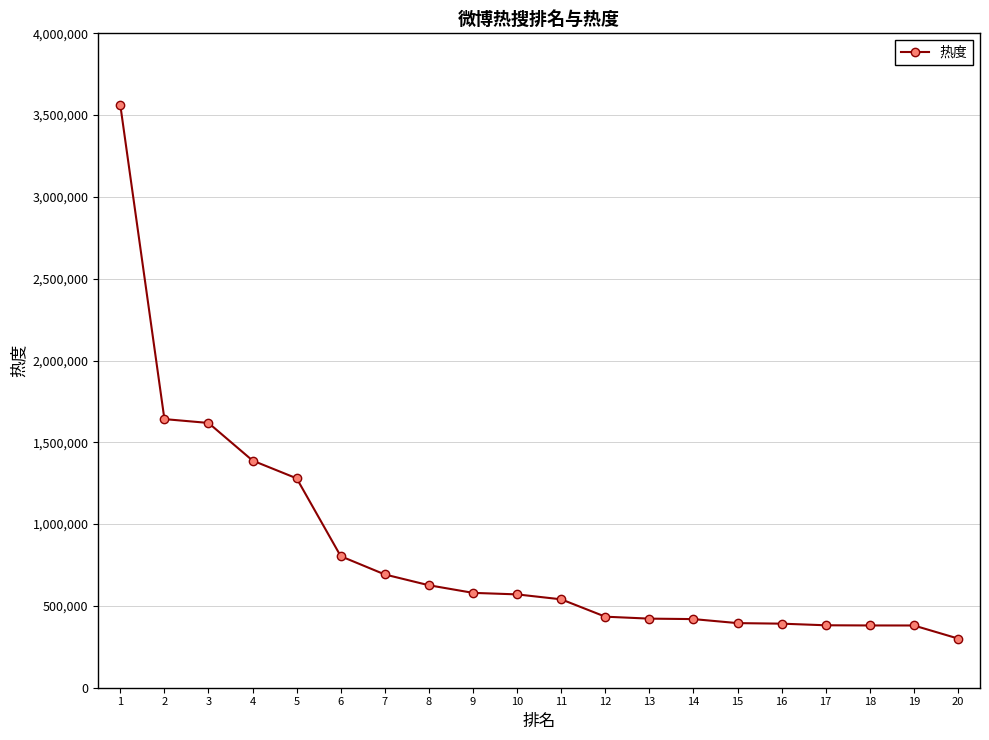

Is it true that the value at 18 is 380613?

True